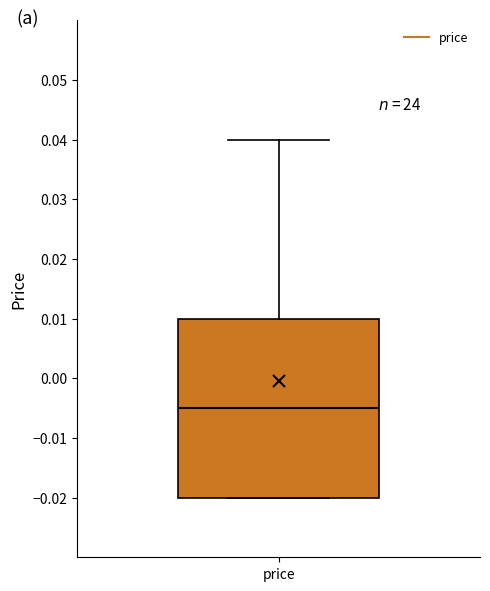

Read this box plot against the y-axis: the position of the median line, the range covered by the box, and the ends of both whiskers. The values are not printed on the chart, so give them approximately, as read against the axis.

median -0.005, box -0.020 to 0.010, whiskers -0.020 to 0.040